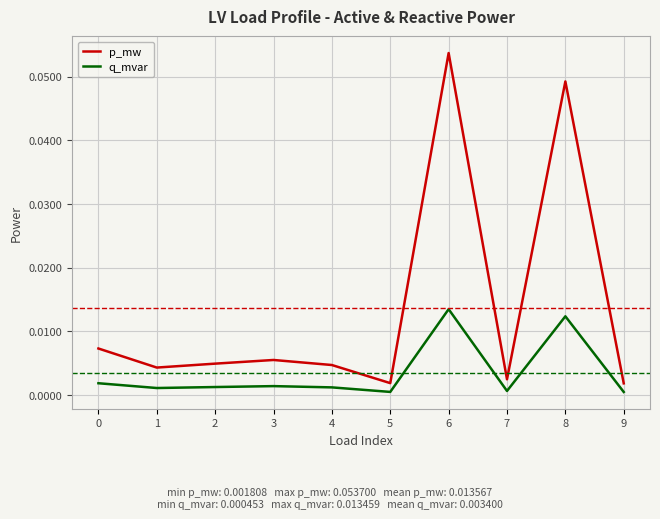

Which series changed the most between 3 and 6?

p_mw